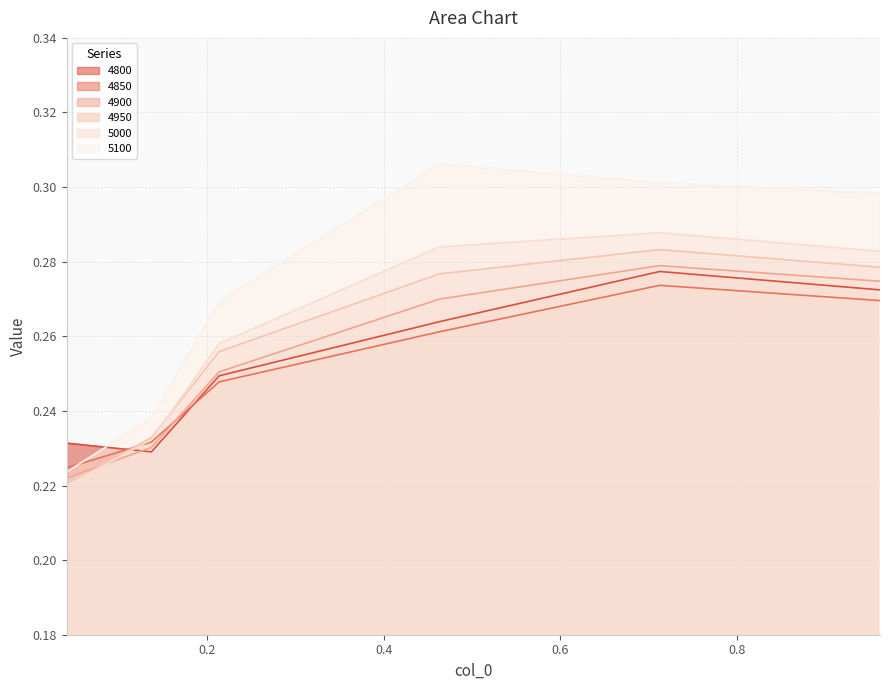

Count the 4950 values in the range 0 to 1.

6